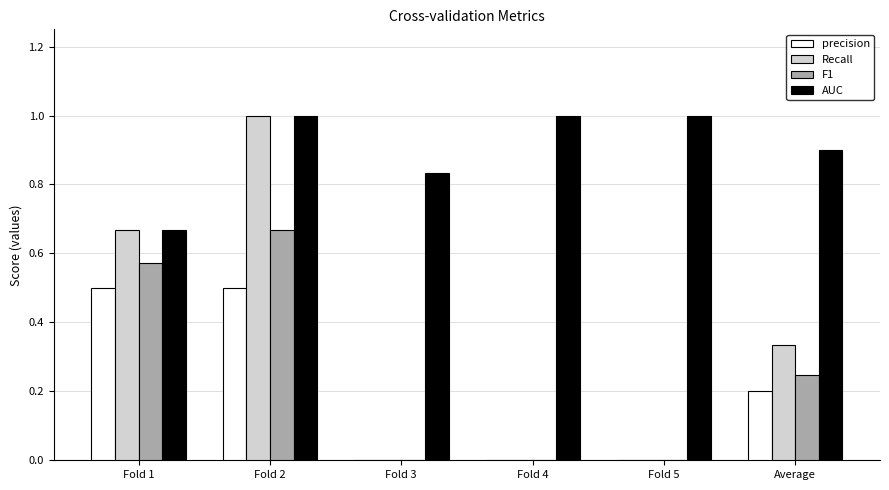

What is the highest value of the AUC series?

1.0